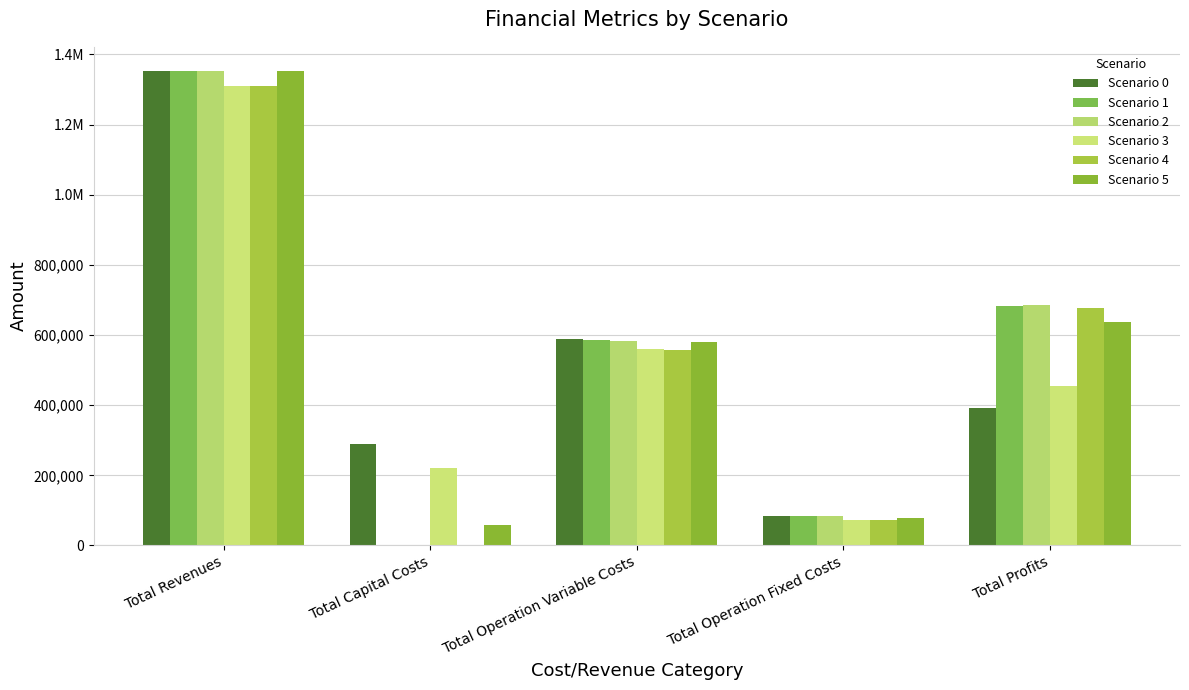

Are the bars grouped side by side (vs. stacked)?

Yes